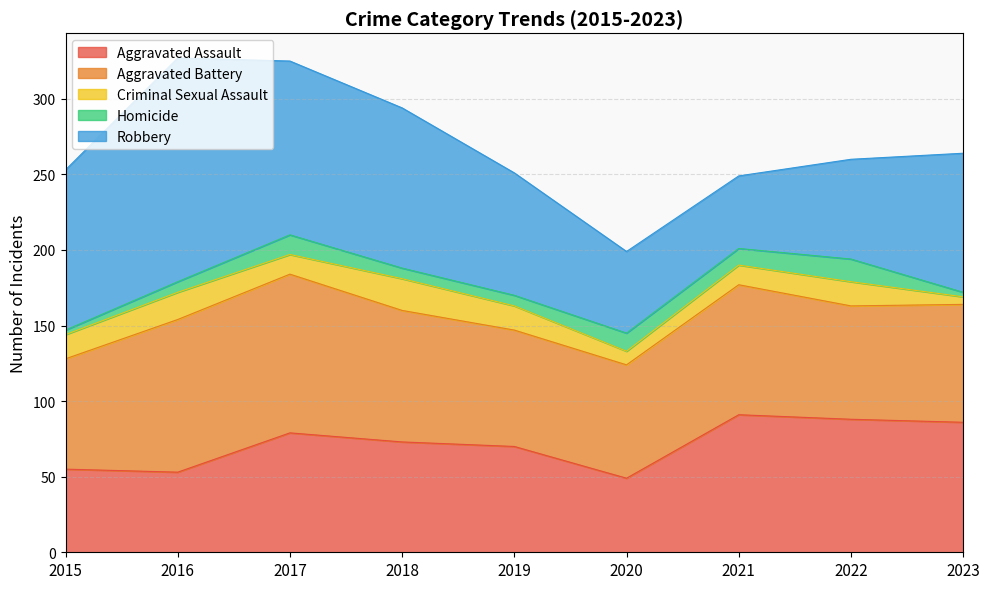

True or false: Aggravated Battery has more than 1 points higher than both neighbors.

True